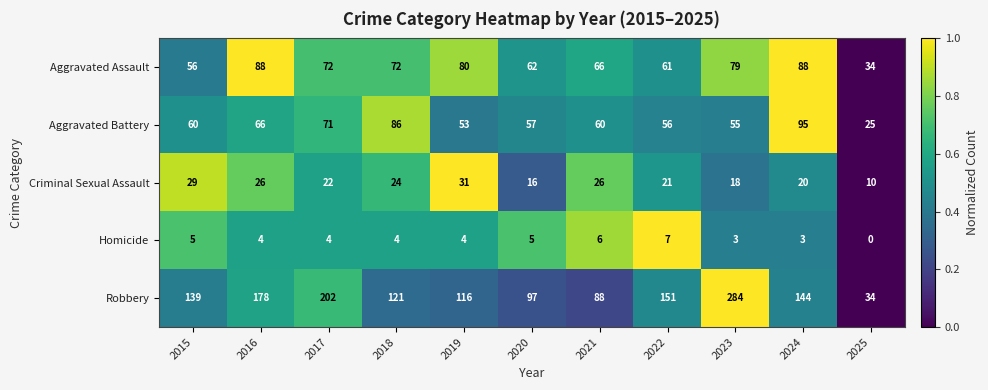

What is the spread (max minus min) of values at 2022?

144